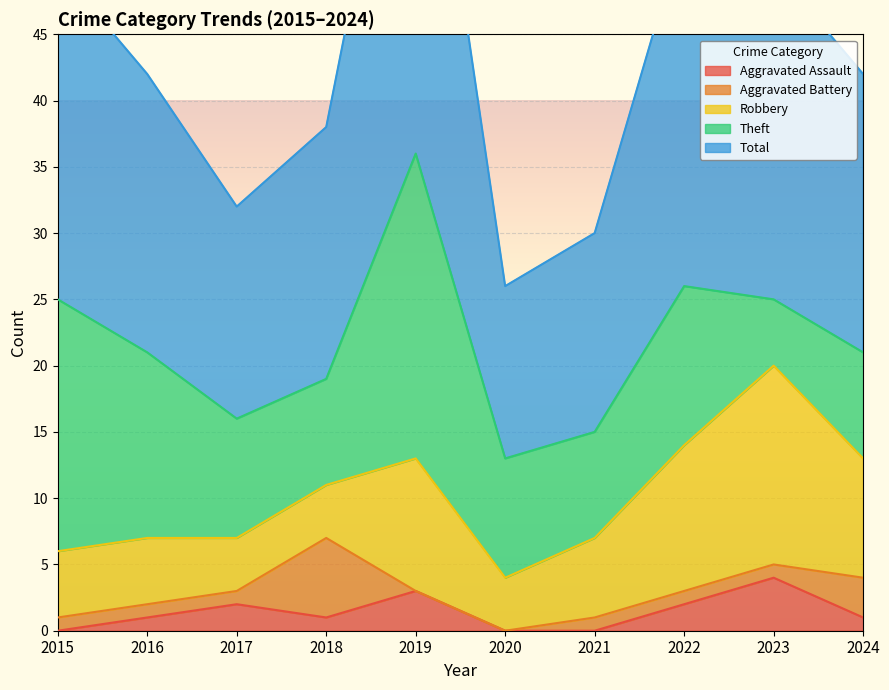

How many times do Robbery and Theft cross each other?

1